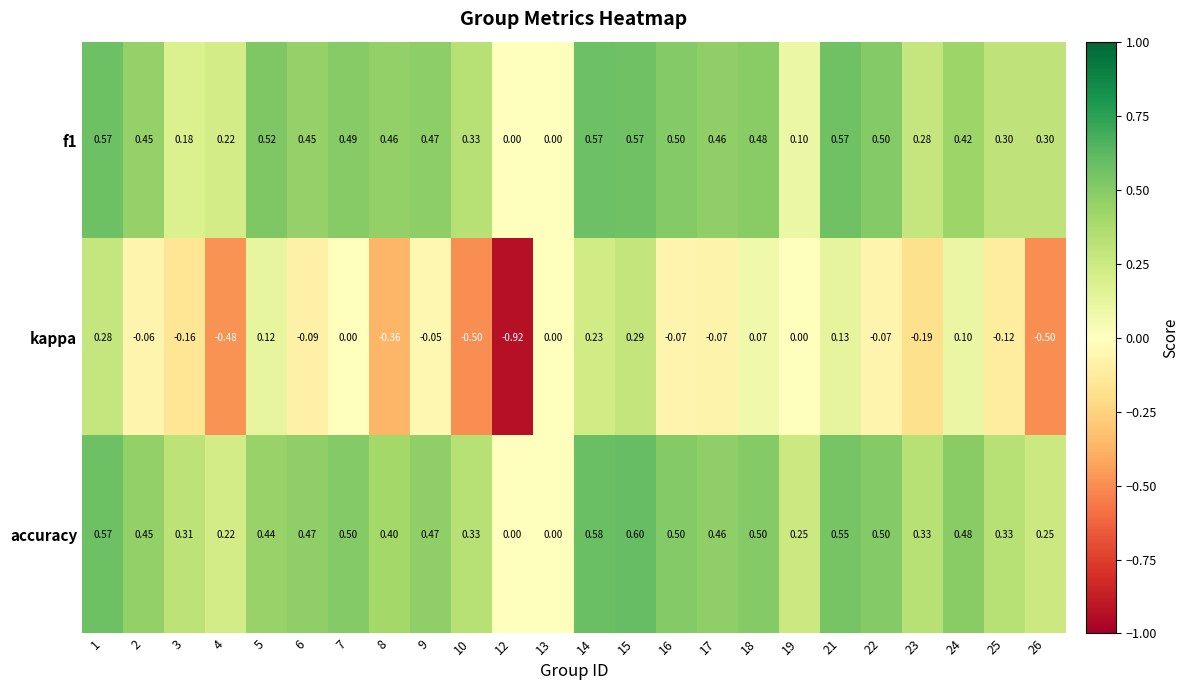

Is the value of kappa at 4 greater than the value of f1 at 1?

No